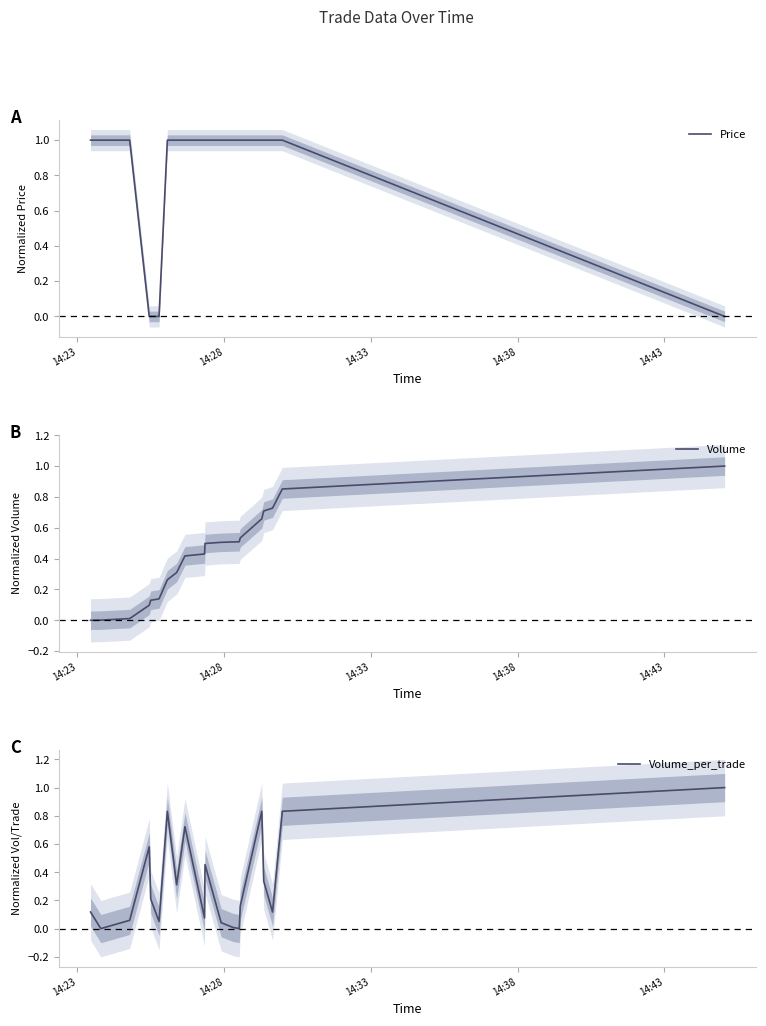

How many data points in Volume_per_trade are above 0?

18